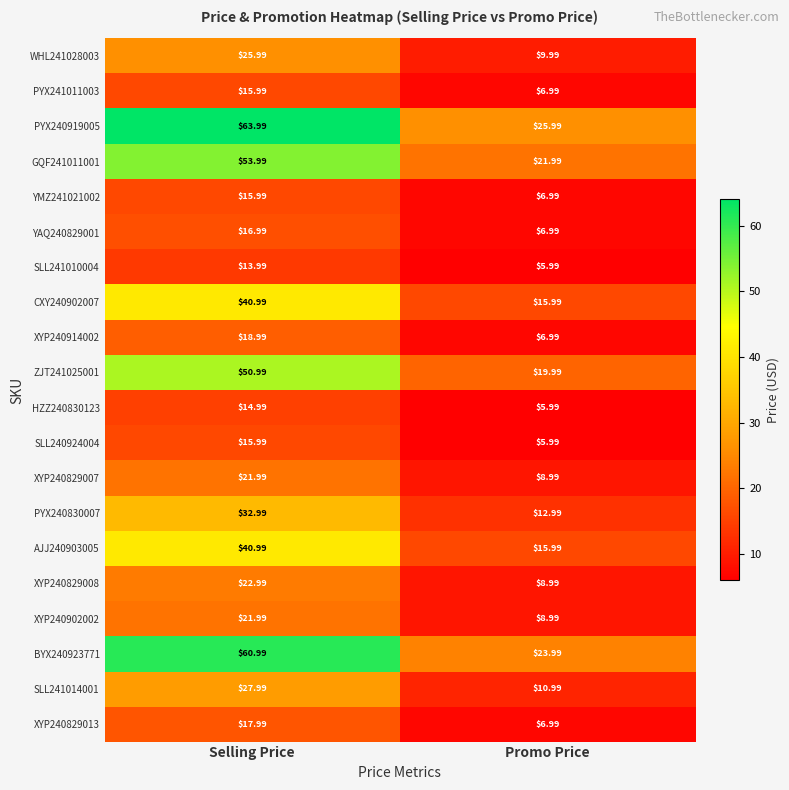

How many data points in XYP240829013 are less than 17?

1